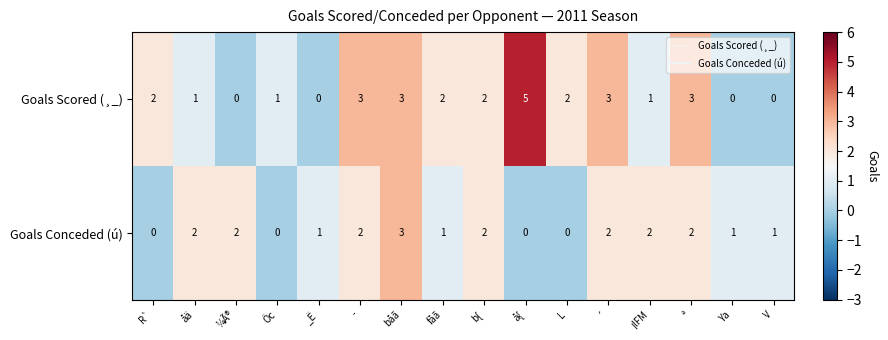

What is the highest value of the Goals Scored (¸_) series?

5